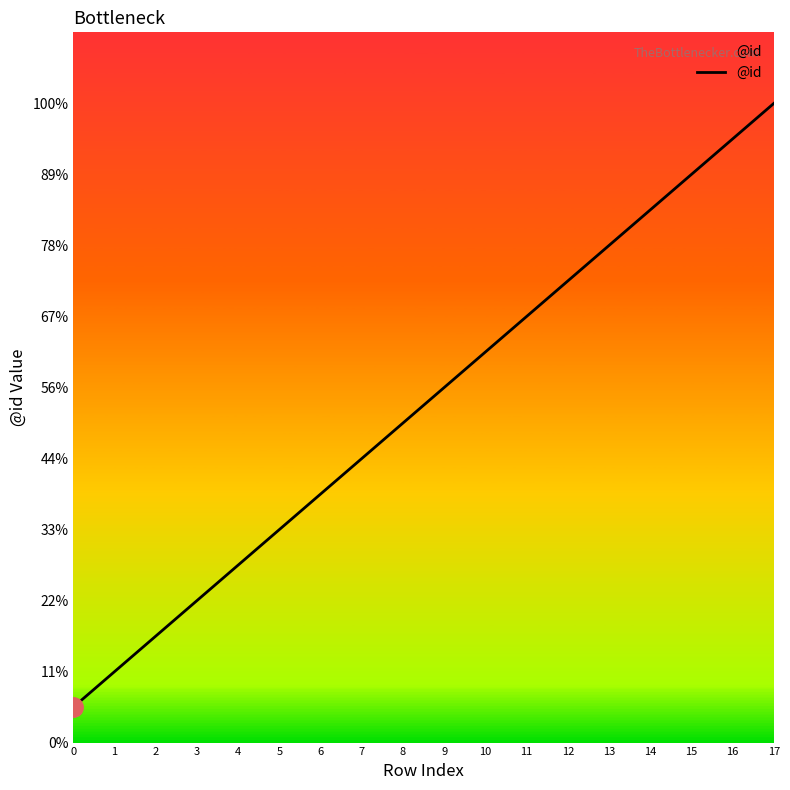

True or false: the data has more than 1 interior local peaks.

False